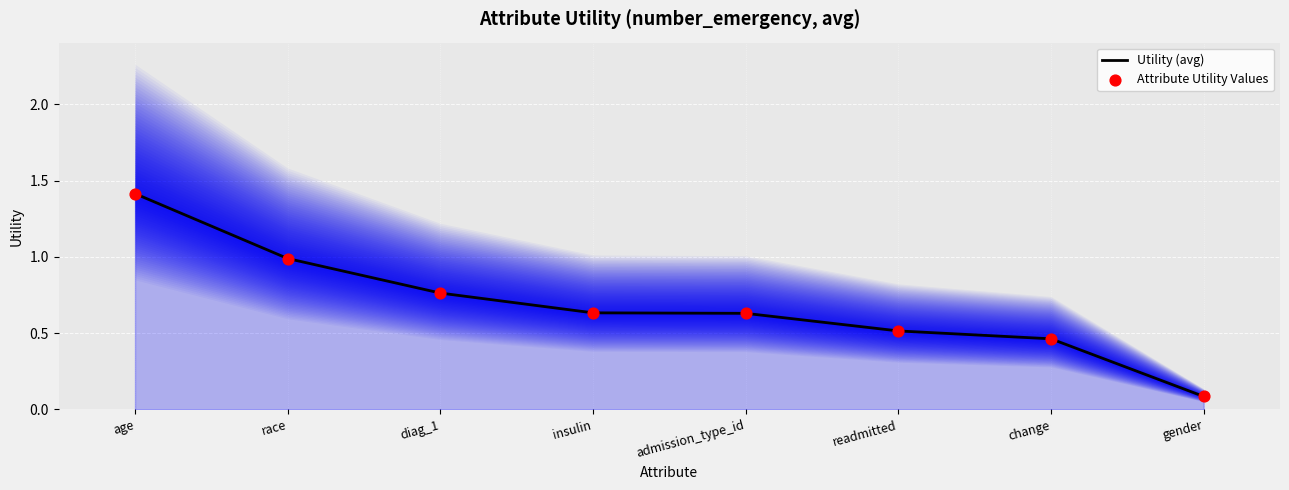

Which series has the widest spread of Y values?

Utility (avg)